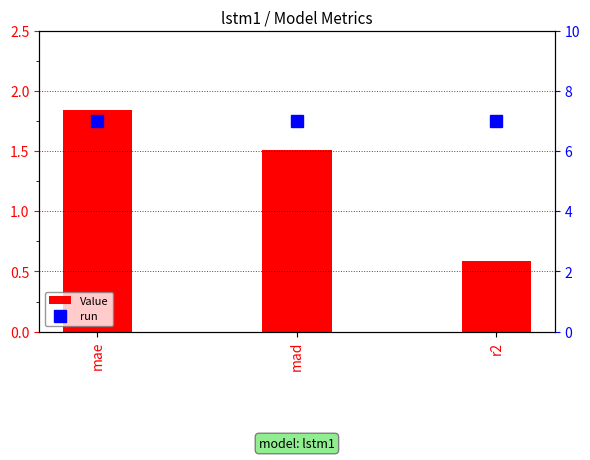

List the labels in order of Value value, largest first.

mae, mad, r2